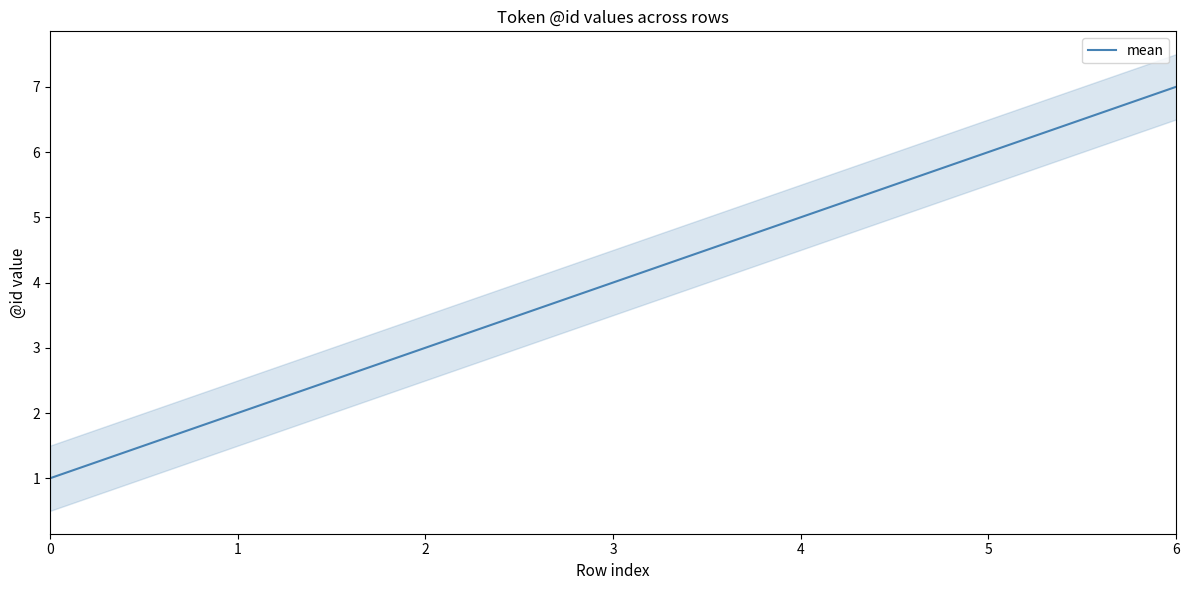

Count the number of categories in the chart.

7